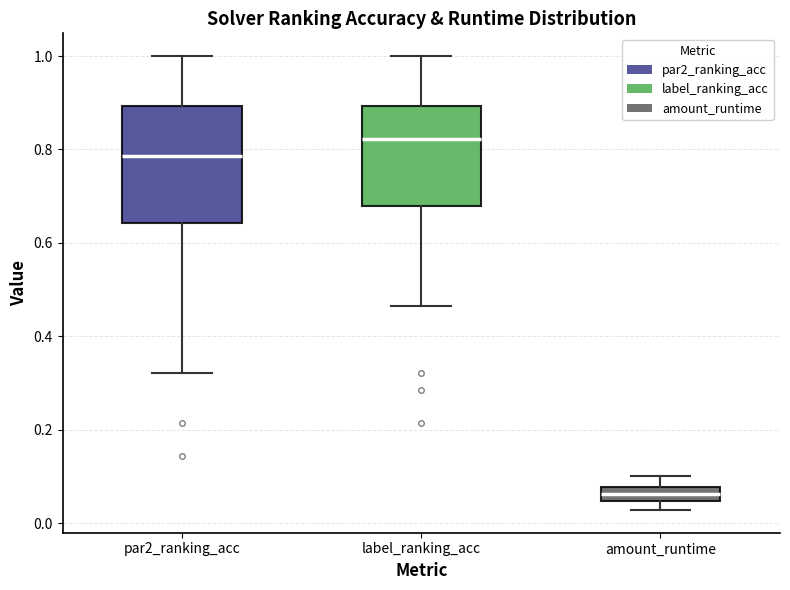

Comparing the boxes themselves (not the whiskers), which one is the tallest?

par2_ranking_acc